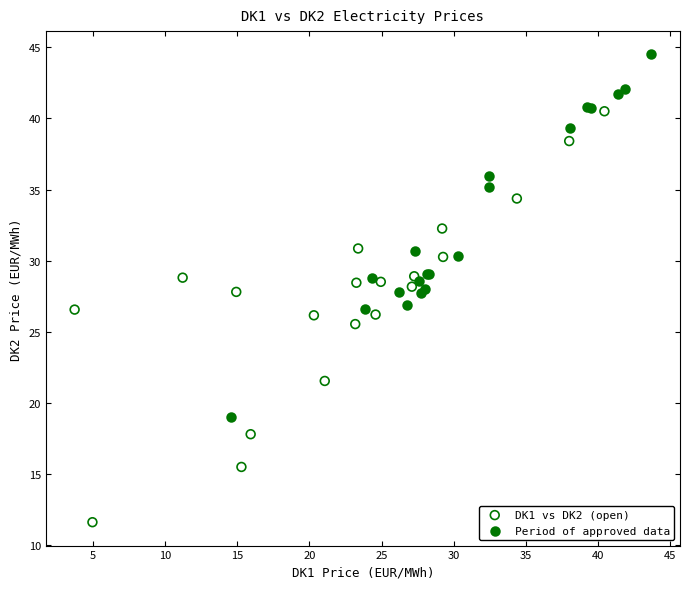

Which series reaches the maximum Y coordinate?

Period of approved data